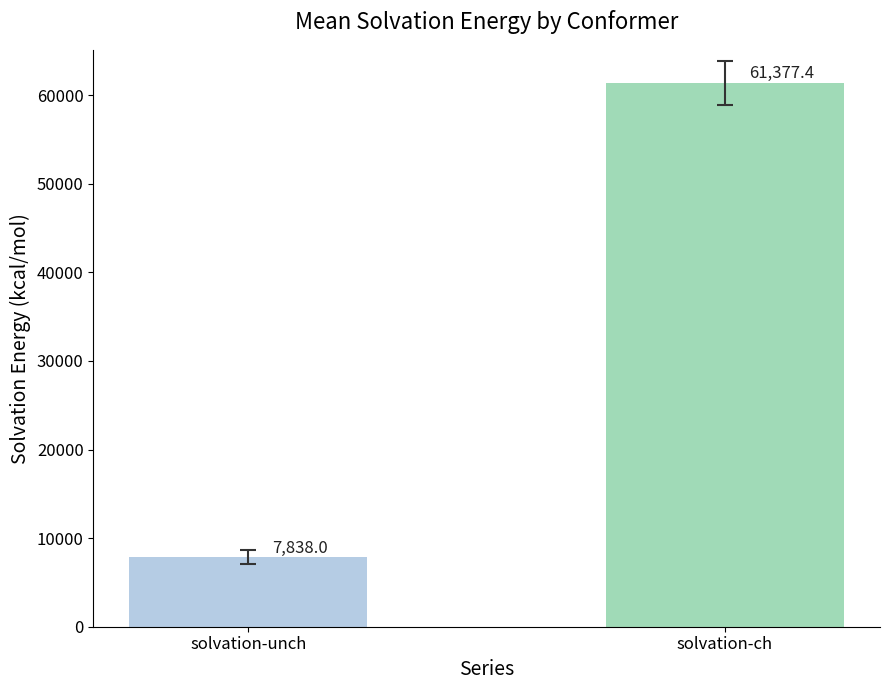

How many bars are there in each group?

2